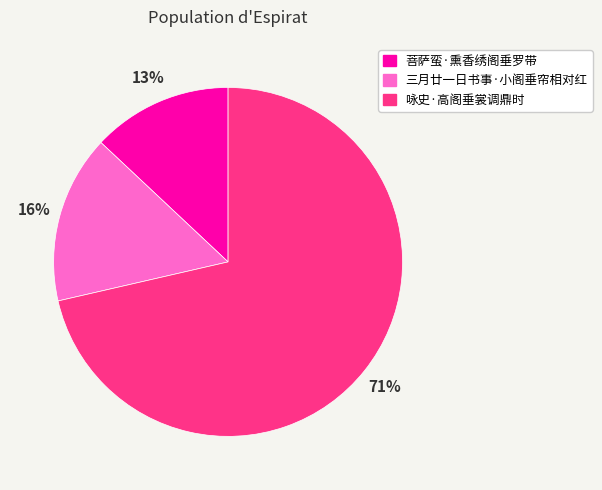

To the nearest percent, what is the average slice percentage?

33%